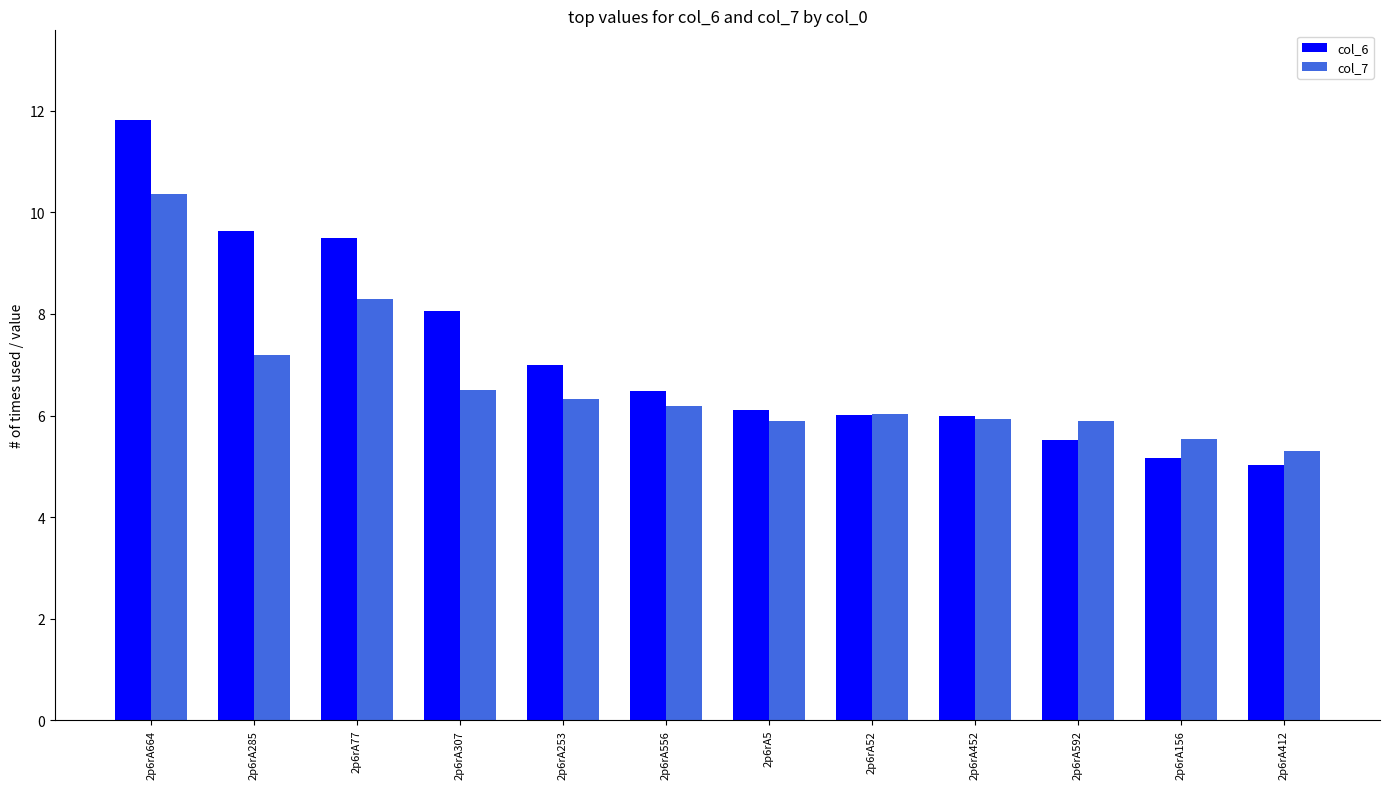

What is the minimum value for col_7?

5.3